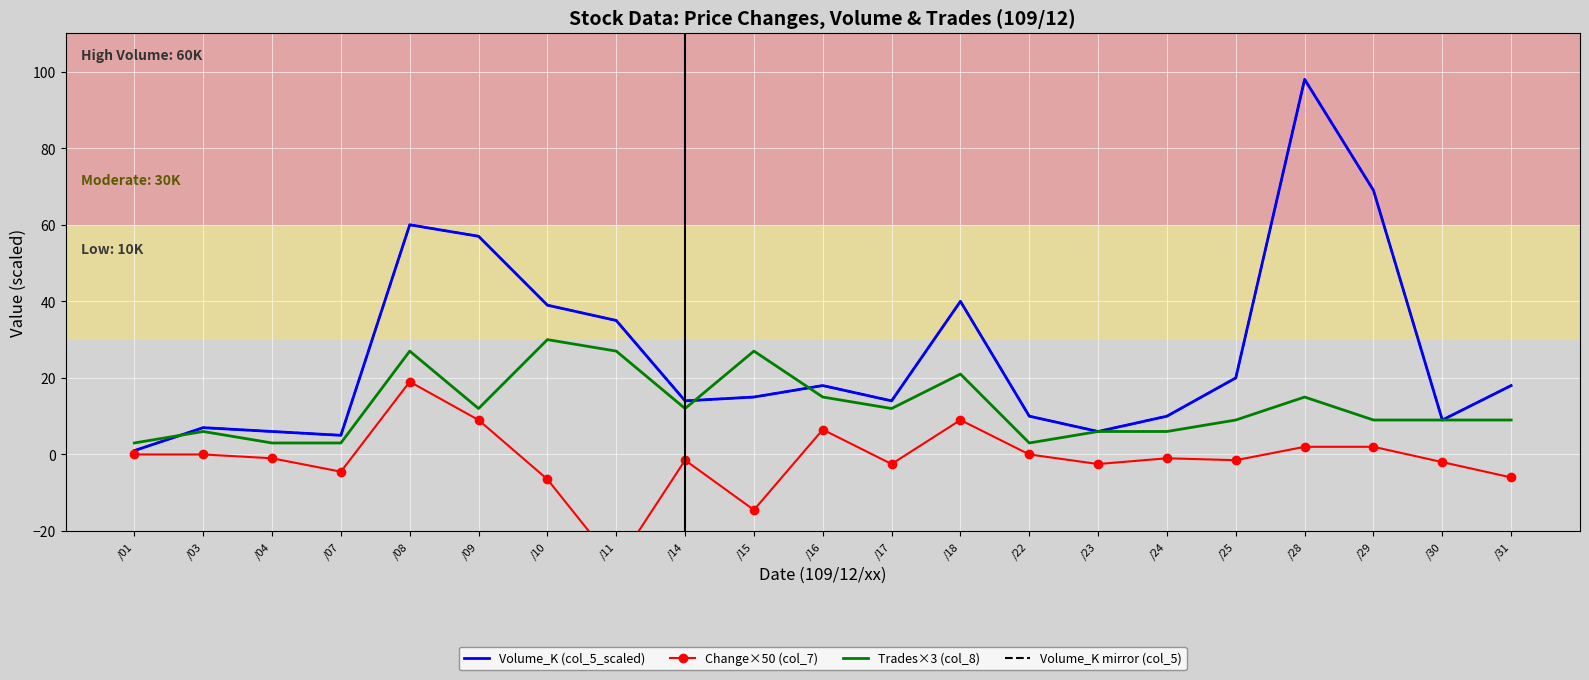

The Volume_K mirror (col_5) series shows 20.9 at /17. True or false?

False